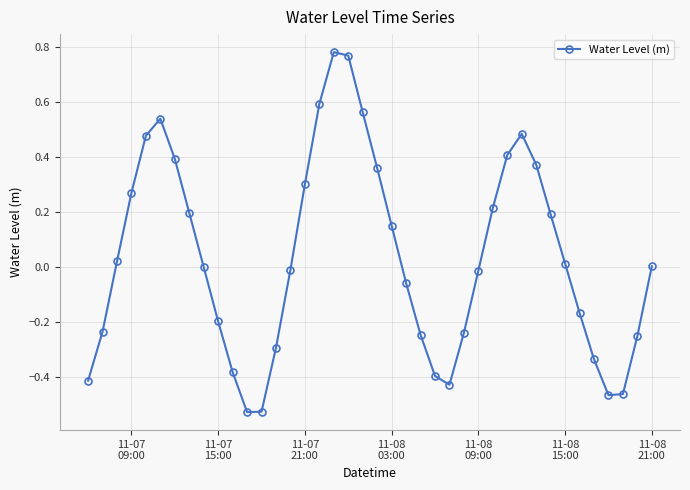

How many lines are shown in the chart?

1